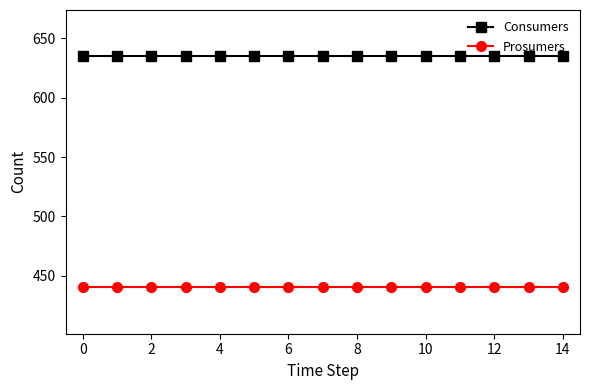

True or false: Prosumers and Consumers intersect in this chart.

False